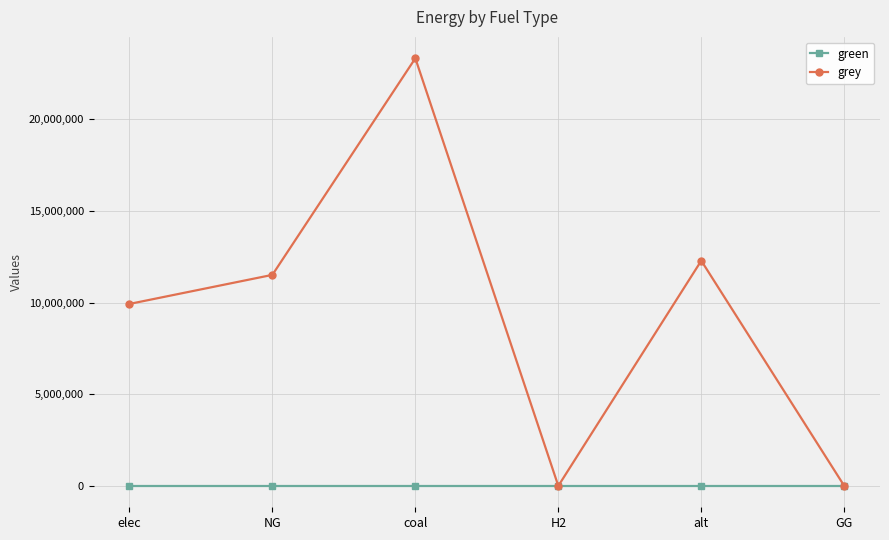

Rank the series by their average value, from lowest to highest.

green, grey